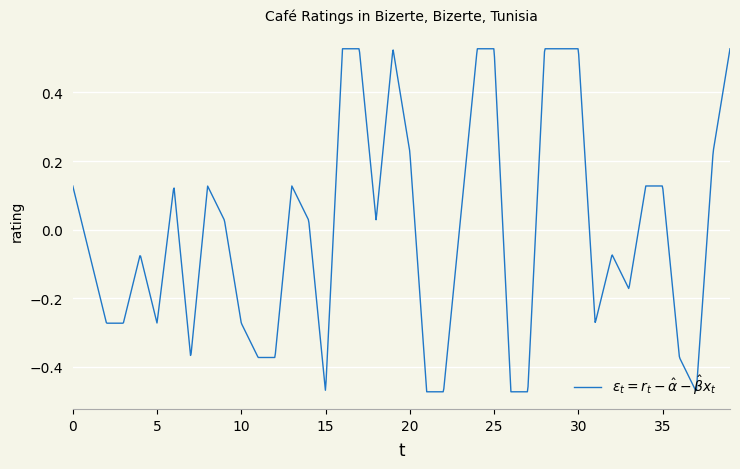

What is the difference between the maximum and minimum values?

1.0